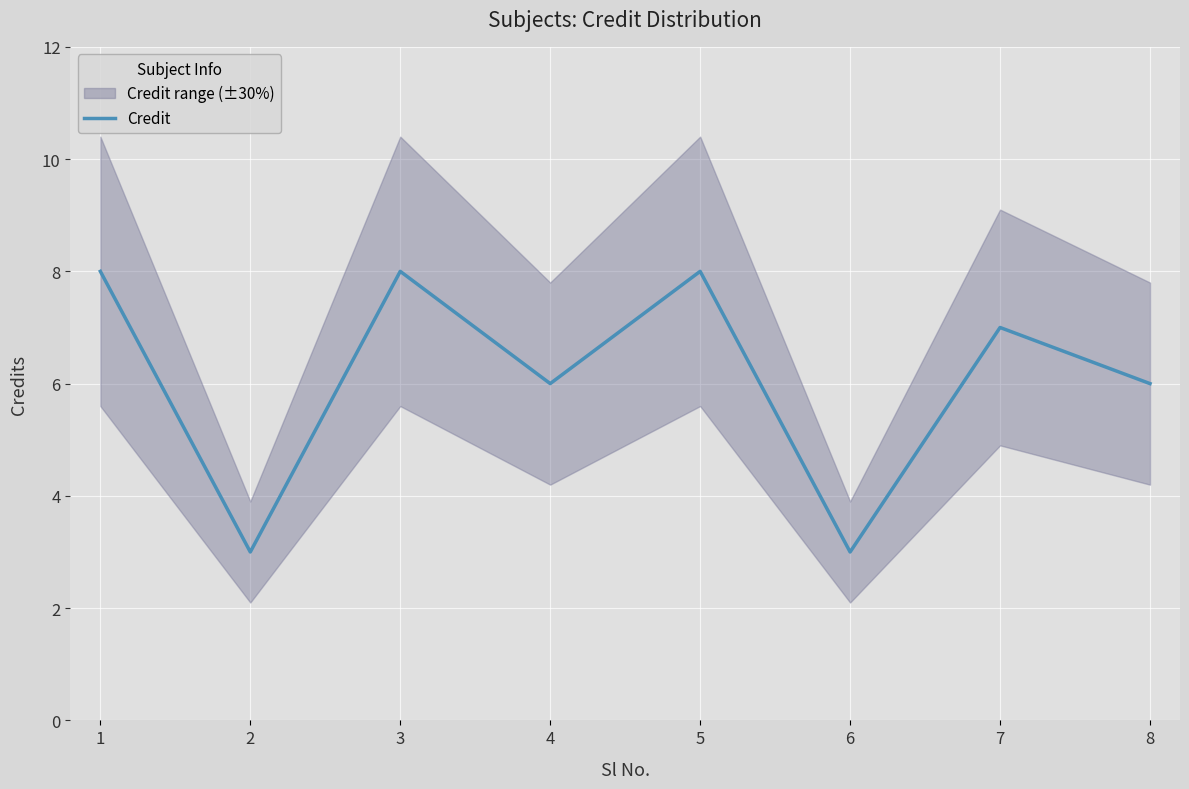

What is the maximum value shown in the chart?

8